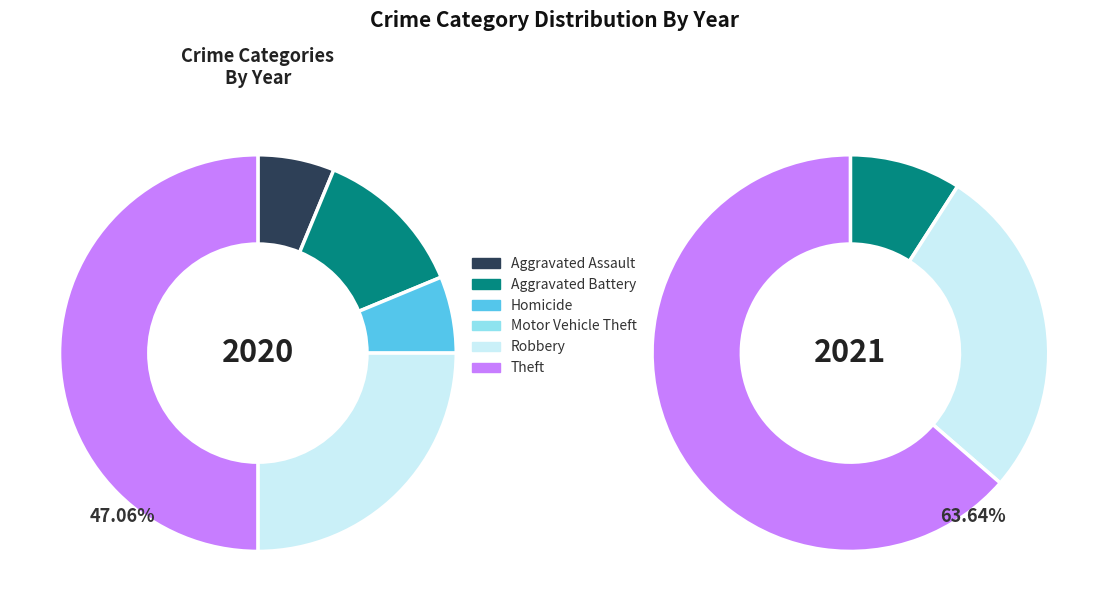

The 4 slice represents 39% of the pie. True or false?

False